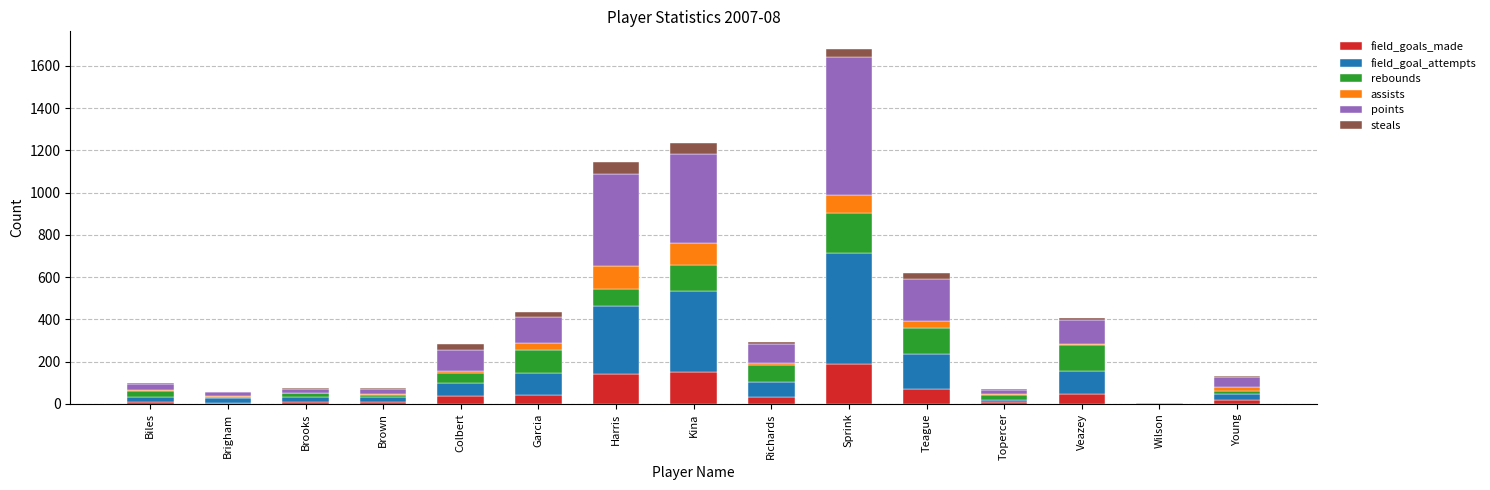

What is the maximum value for field_goals_made?

189